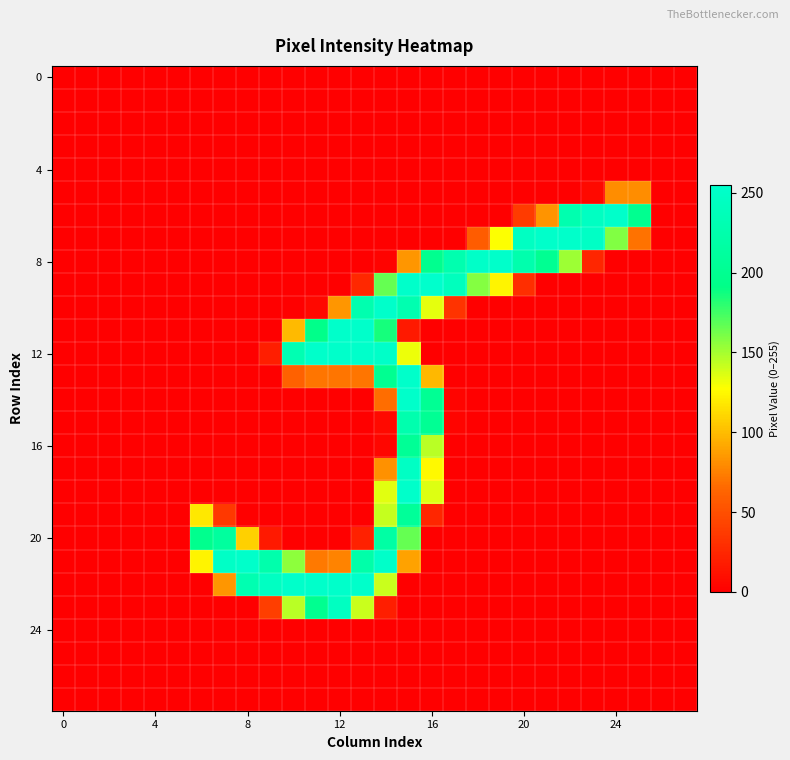

At how many categories does at least one series exceed 235?

18